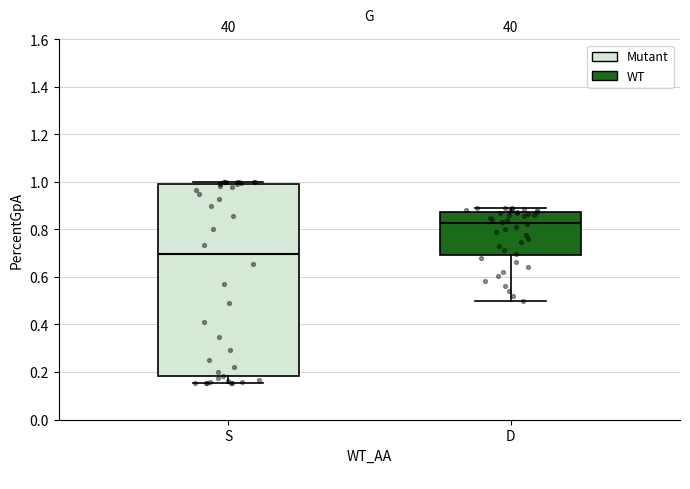

Reading left to right, read every box against the y-axis: the position of its median line, the range the box covers, and the ends of its whiskers. The values are not printed on the chart, so give them approximately, as read against the axis.

S: median 0.70, box 0.18 to 1.00, whiskers 0.16 to 1.00 (just above the box's upper edge)
D: median 0.82, box 0.70 to 0.88, whiskers 0.50 to 0.90